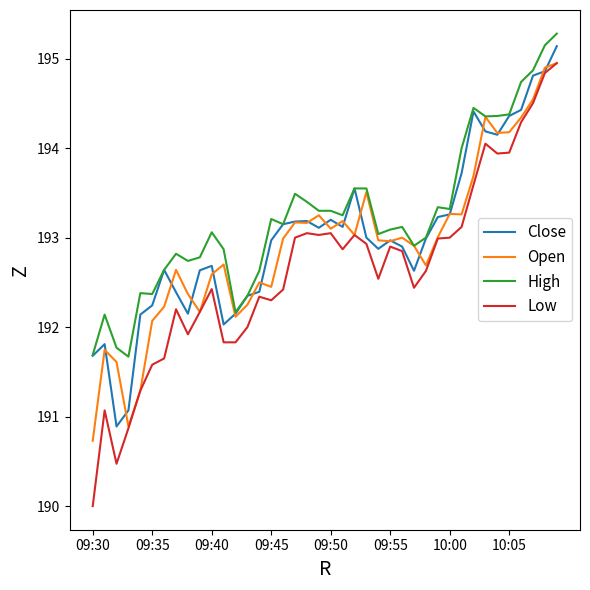

Is this an area chart (filled region under the line)?

No